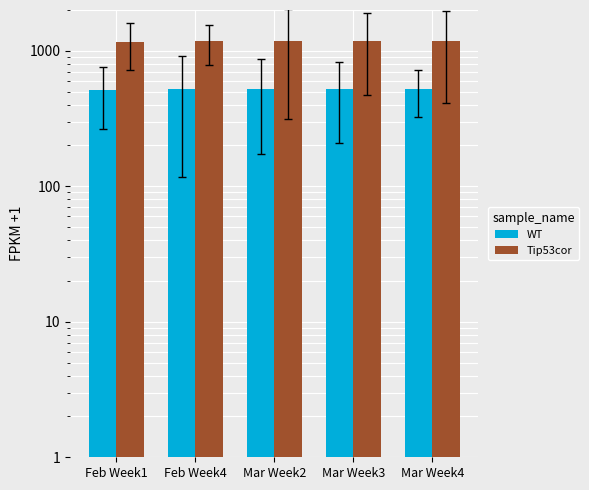

List the series in order of their overall mean, lowest first.

WT, Tip53cor